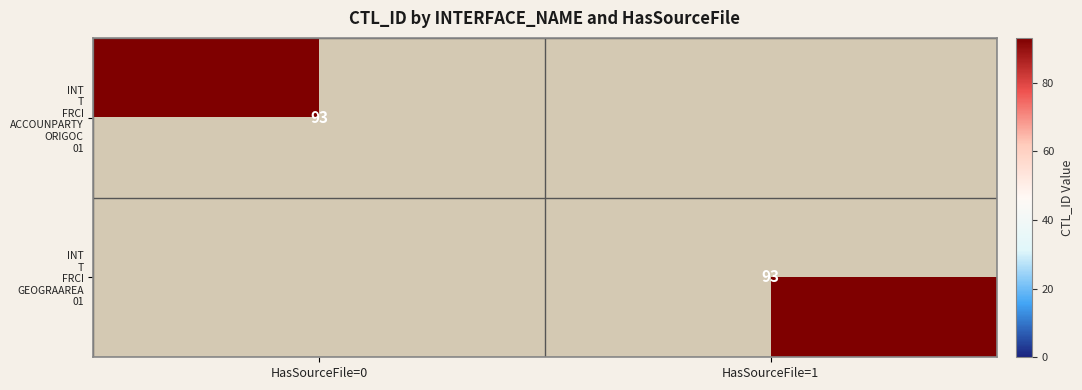

Is the value of INT_T_FRCI_ACCOUNPARTY_ORIGOC_01 at 0 greater than the value of INT_T_FRCI_GEOGRAAREA_01 at 1?

No